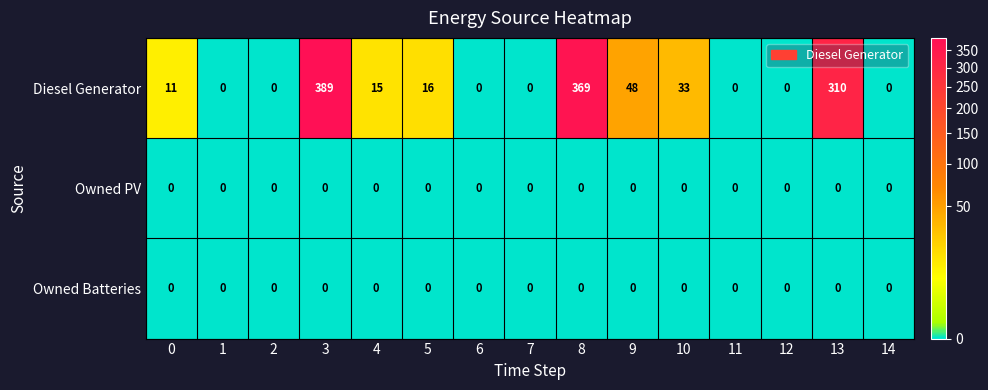

The value of Diesel Generator at 8 is 496. True or false?

False